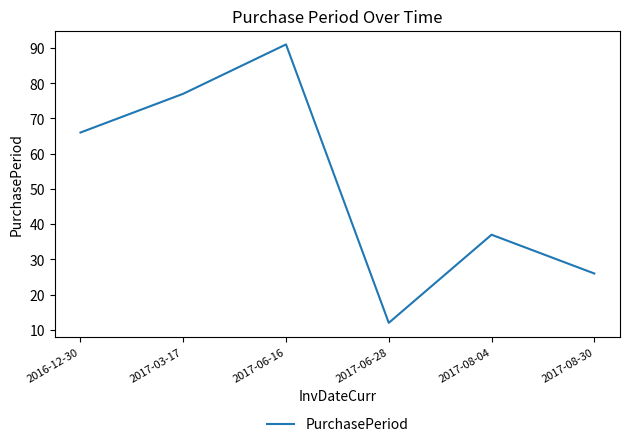

List the labels in order of value, smallest first.

2017-06-28, 2017-08-30, 2017-08-04, 2016-12-30, 2017-03-17, 2017-06-16